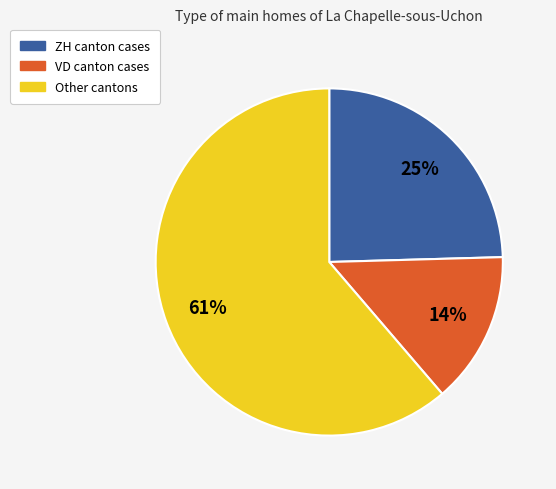

Is there a majority slice in this chart?

Yes